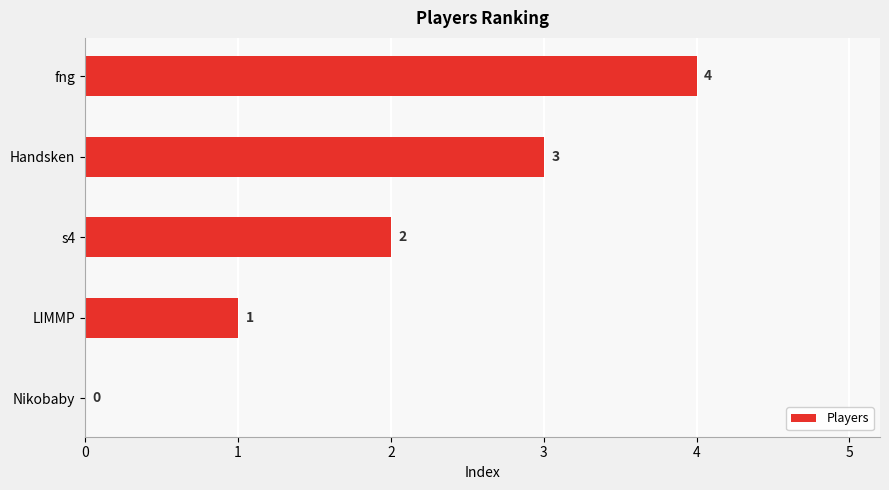

What is the ratio of the value at fng to the value at Handsken?

1.3